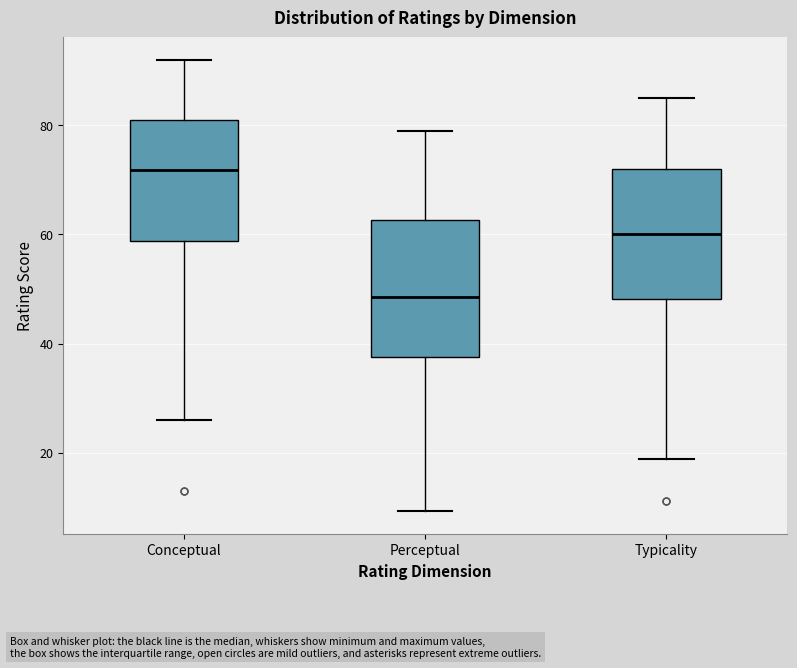

Where is the lower edge of the box for Perceptual on the y-axis? The values are not printed on the chart, so give them approximately, as read against the axis.

38